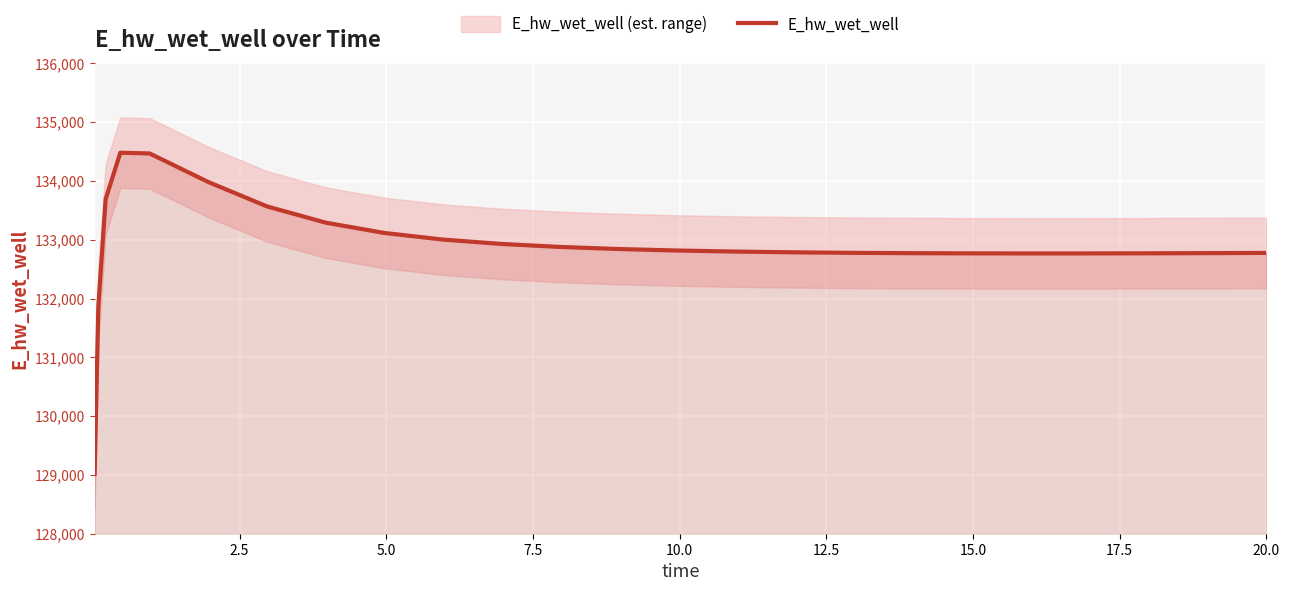

What is the highest value of the E_hw_wet_well series?

134481.0